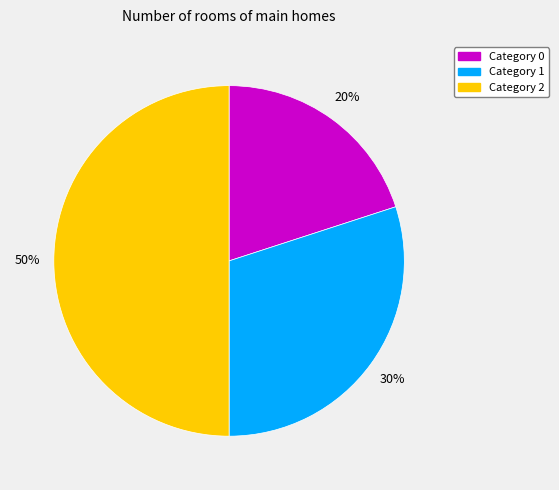

To the nearest percent, what is the average slice percentage?

33%